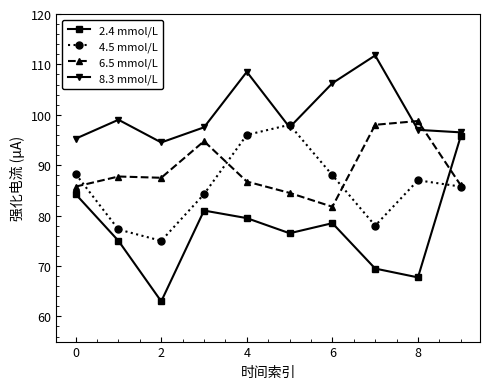

True or false: 2.4 mmol/L has more than 2 points higher than both neighbors.

False